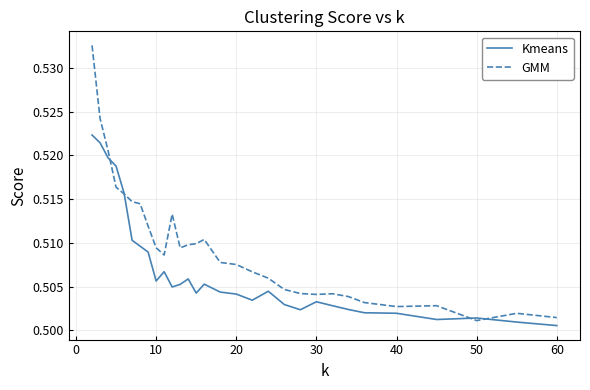

Rank the series by their maximum value, from highest to lowest.

GMM, Kmeans